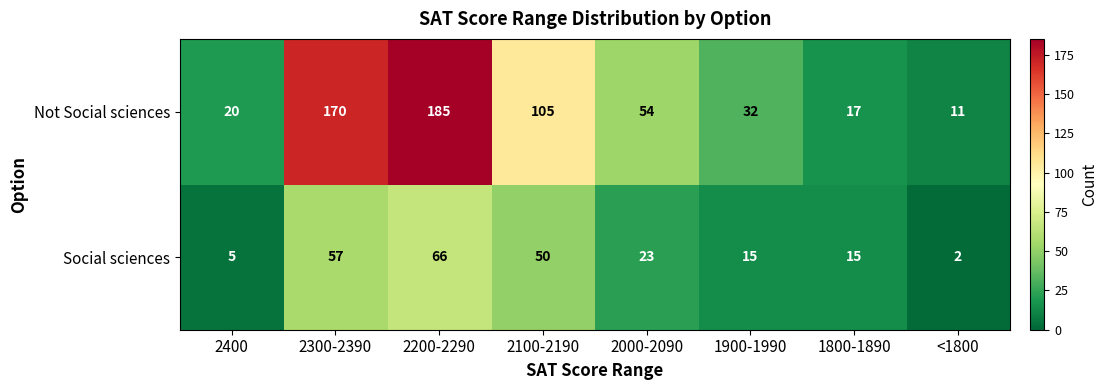

Reading left to right, extract all data points from this chart.

Not Social sciences: 20	170	185	105	54	32	17	11
Social sciences: 5	57	66	50	23	15	15	2